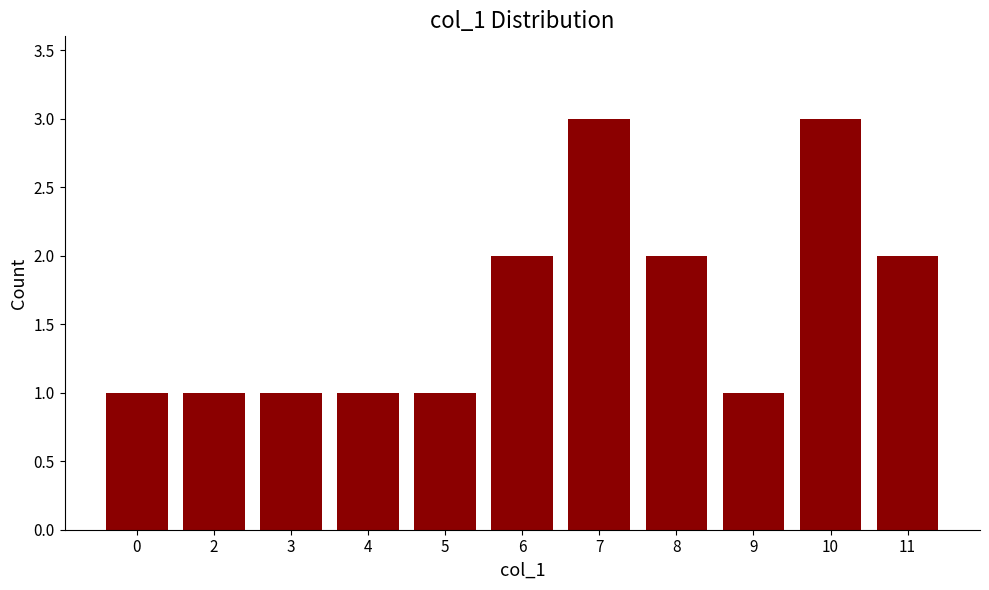

What is the sum of all values?

18